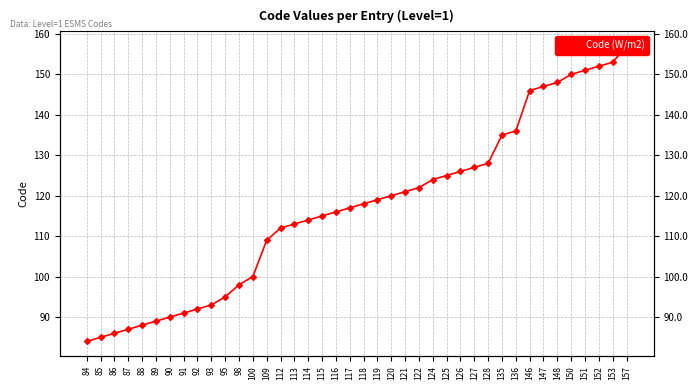

What is the average value?

117